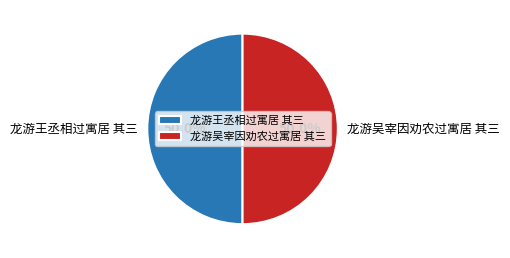

What is the total percentage of 龙游王丞相过寓居 其三 and 龙游吴宰因劝农过寓居 其三?

100.0%